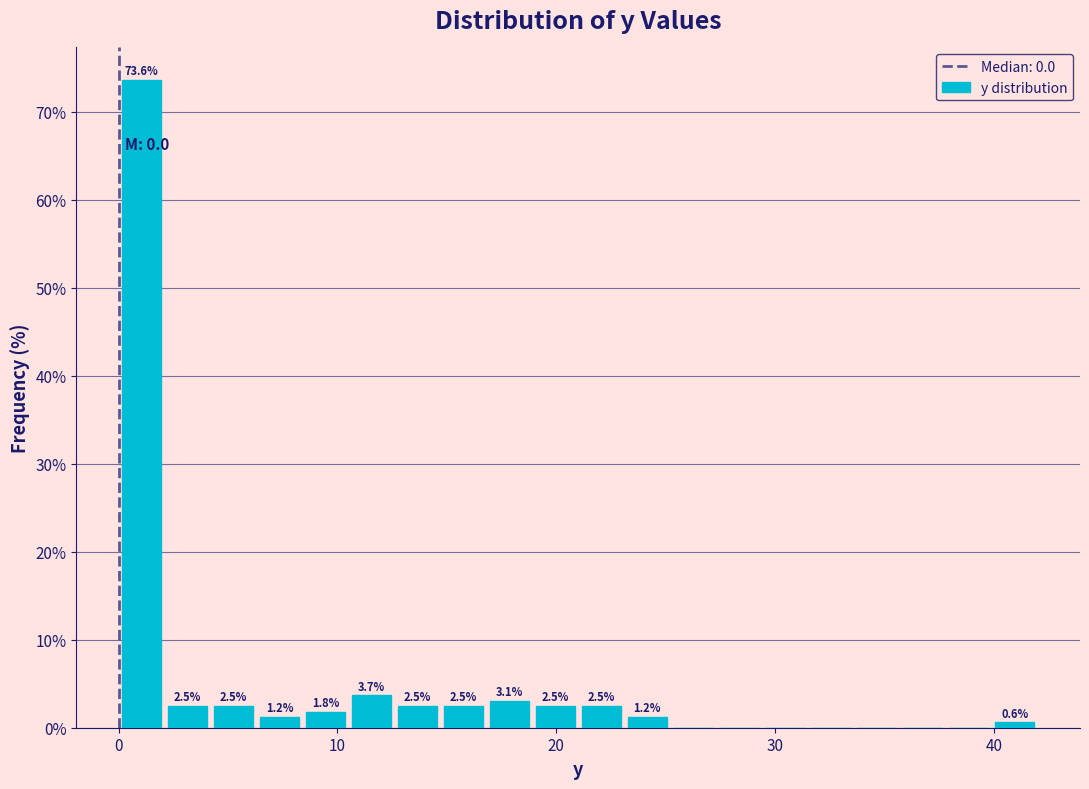

Around what value on the x-axis is the tallest bar? Give the approximate position of its centre, as read against the axis.

1